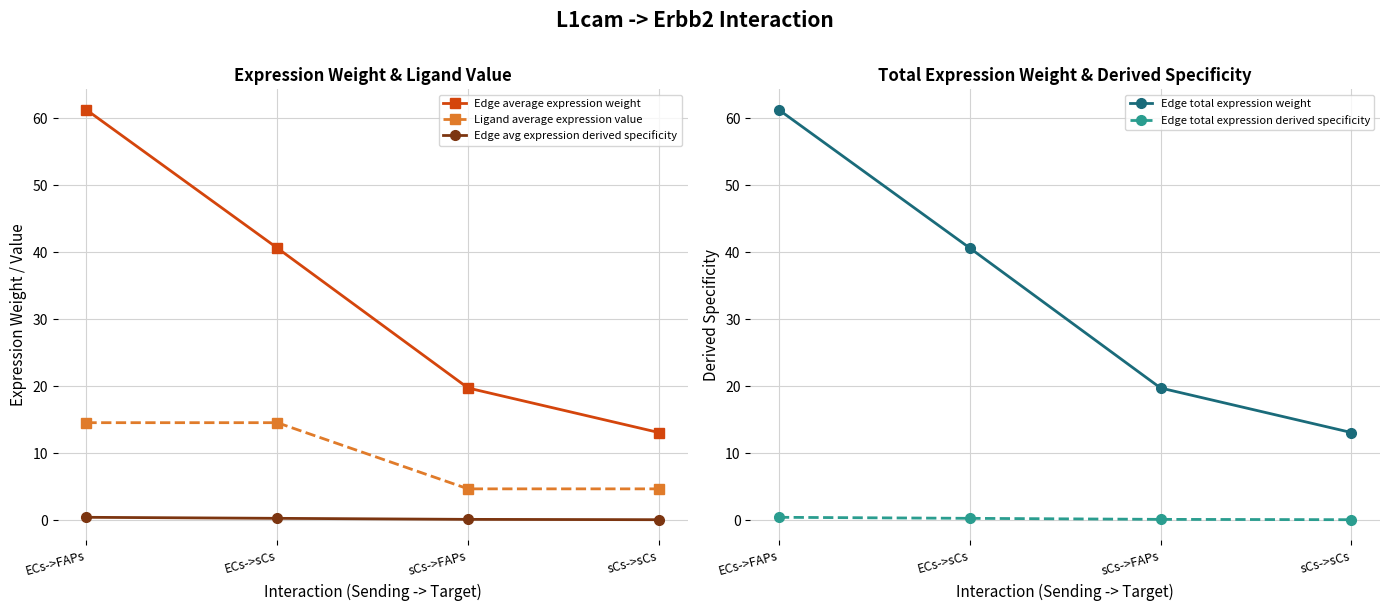

Reading right to left, what are all the values shown in this chart?

Edge average expression weight: sCs->sCs=13.1	sCs->FAPs=19.8	ECs->sCs=40.7	ECs->FAPs=61.3
Ligand average expression value: sCs->sCs=4.7	sCs->FAPs=4.7	ECs->sCs=14.6	ECs->FAPs=14.6
Edge avg expression derived specificity: sCs->sCs=0.1	sCs->FAPs=0.1	ECs->sCs=0.3	ECs->FAPs=0.5
Edge total expression weight: sCs->sCs=13.1	sCs->FAPs=19.8	ECs->sCs=40.7	ECs->FAPs=61.3
Edge total expression derived specificity: sCs->sCs=0.1	sCs->FAPs=0.1	ECs->sCs=0.3	ECs->FAPs=0.5